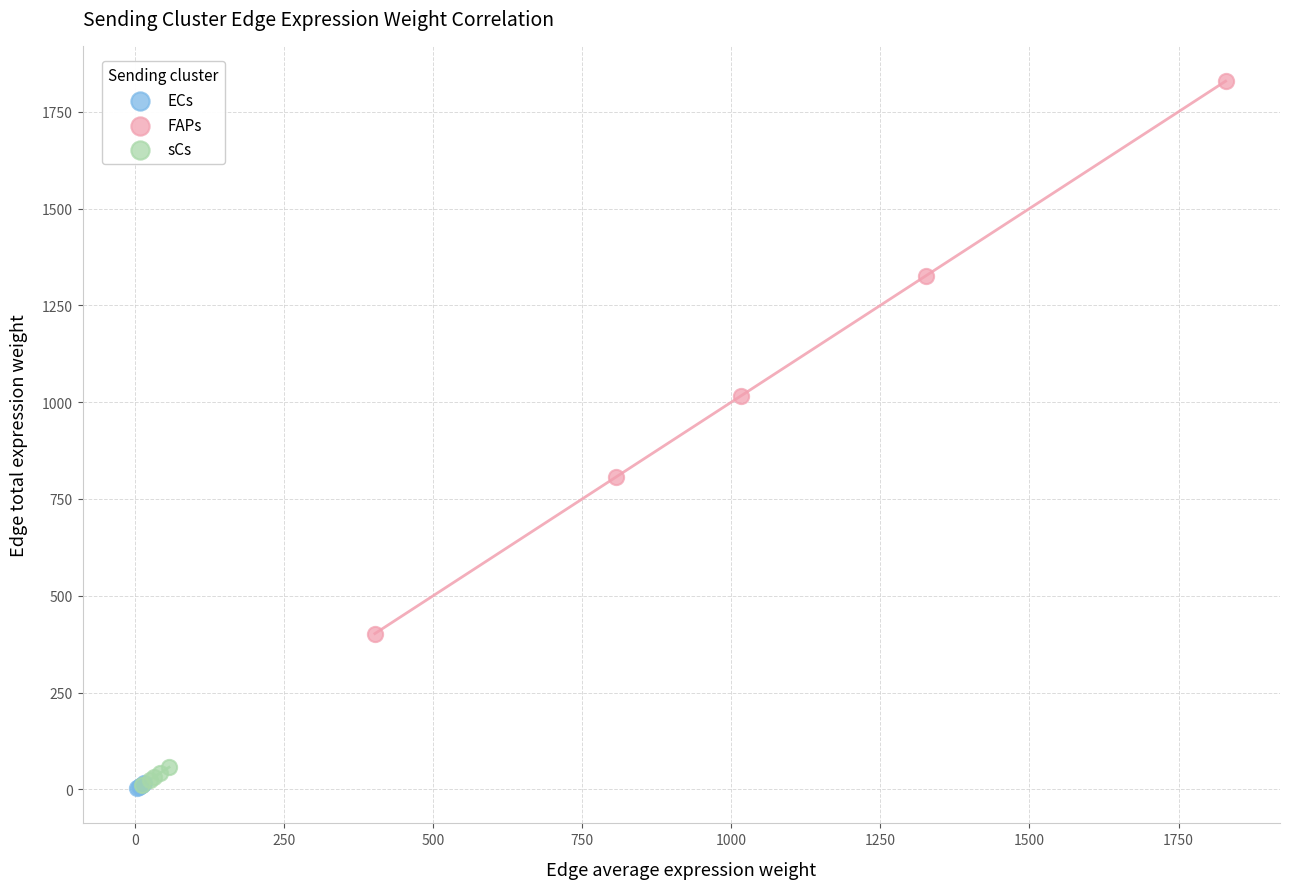

What are all the series names shown in the legend?

ECs, FAPs, sCs